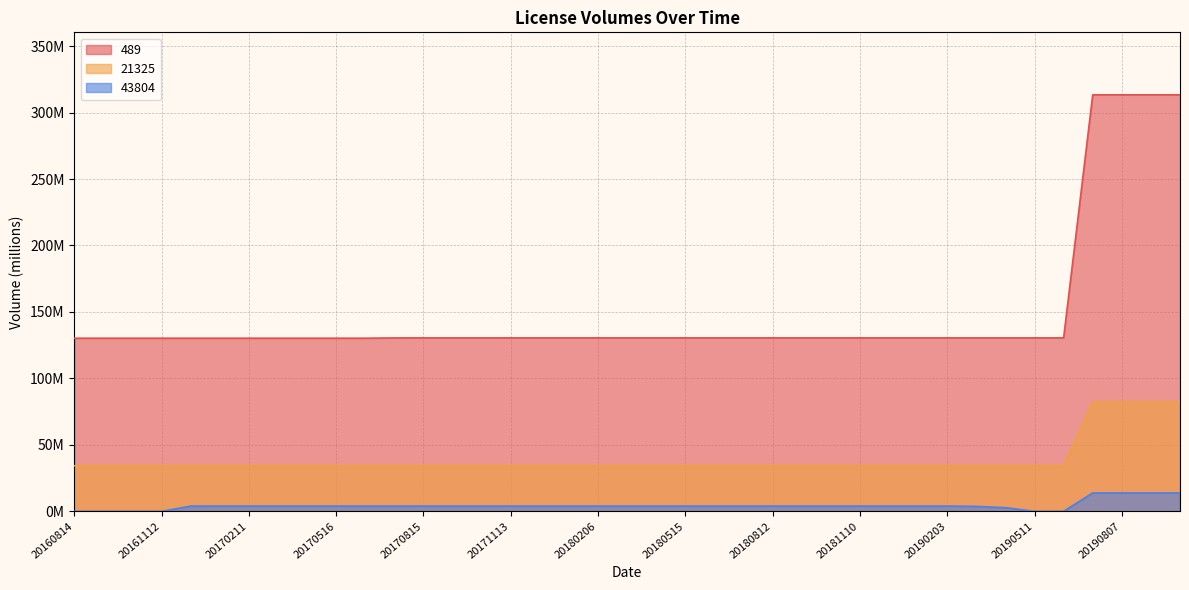

True or false: 21325 and 489 intersect in this chart.

False